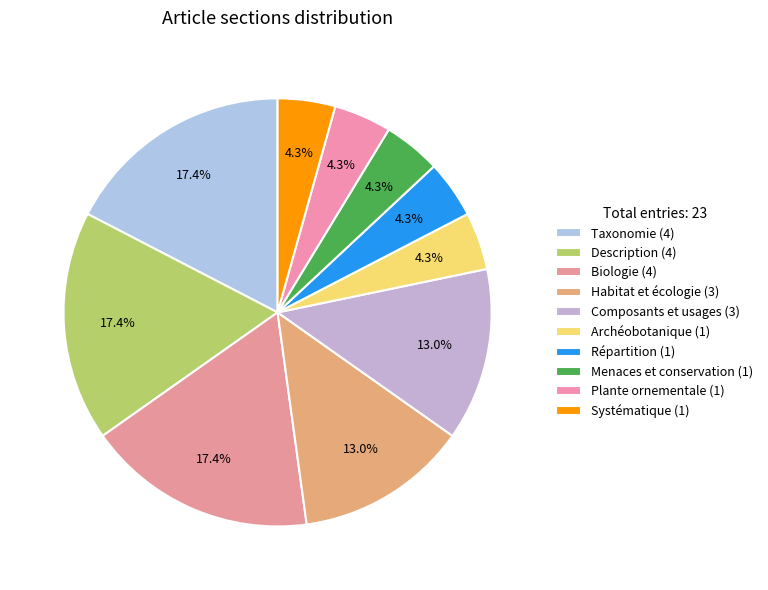

True or false: Description accounts for 17% of the total.

True